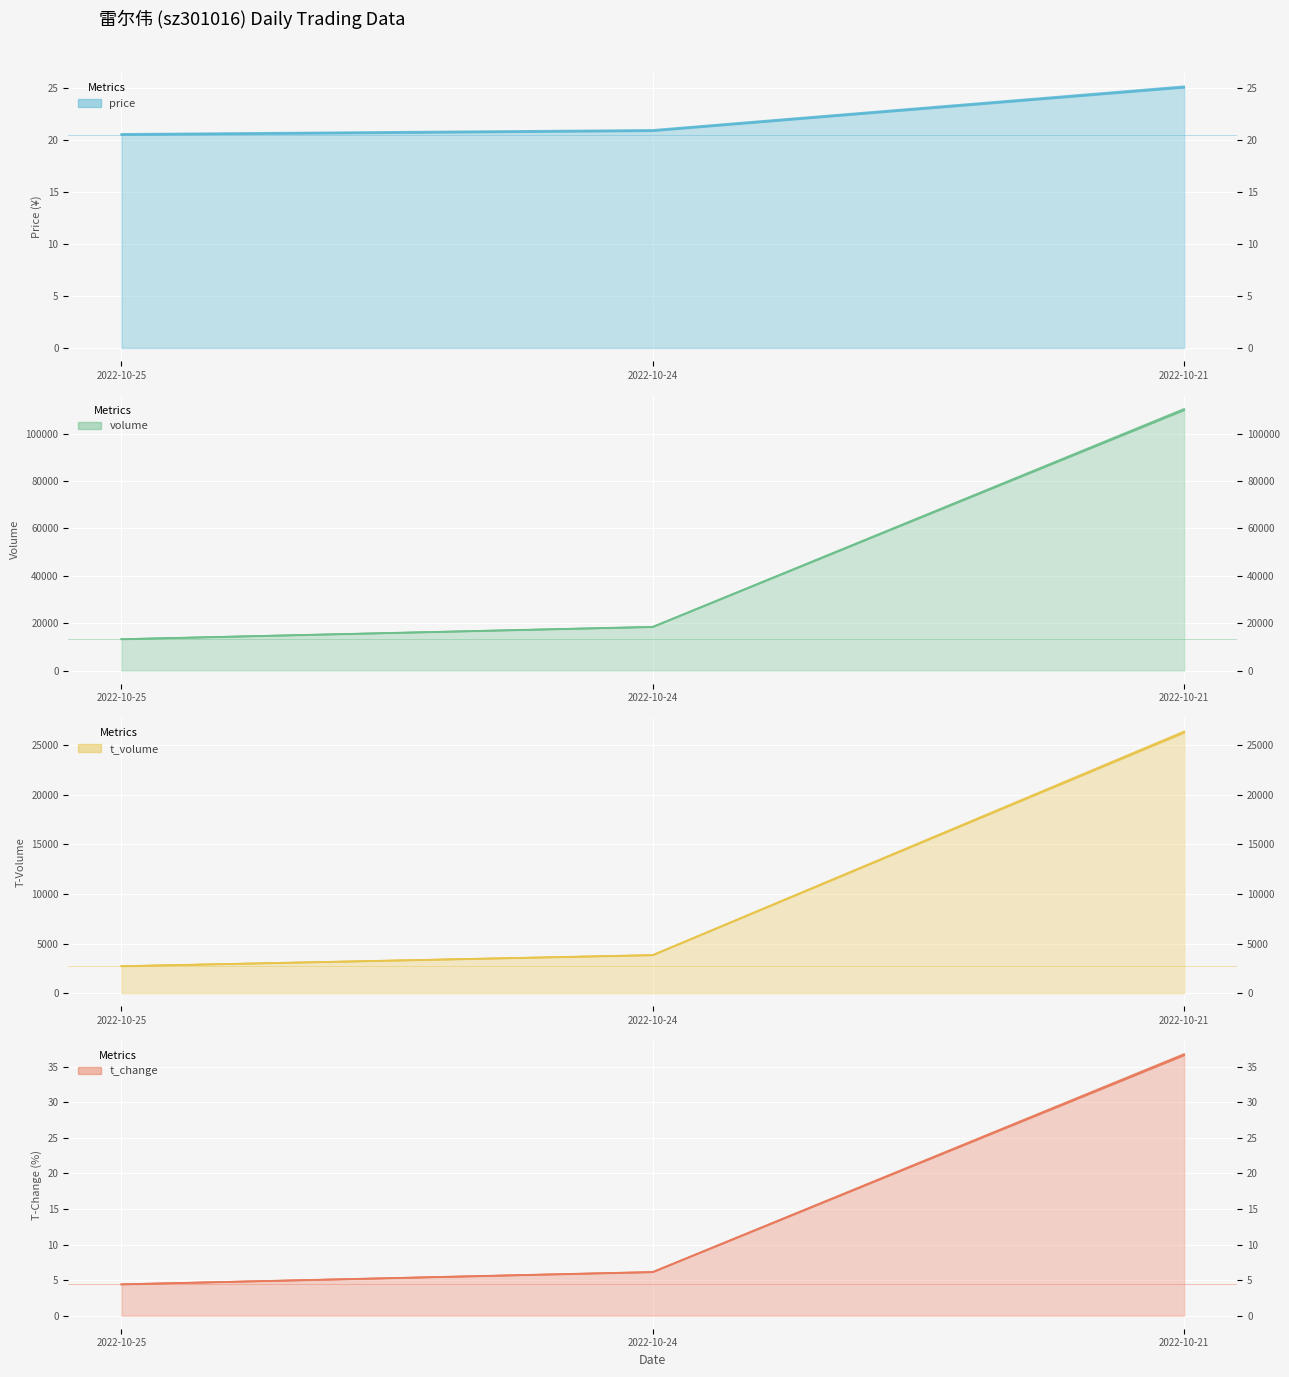

Reading left to right, transcribe all the data shown in this chart.

price: 2022-10-25=20.5	2022-10-24=20.9	2022-10-21=25.1
volume: 2022-10-25=13210.0	2022-10-24=18395.0	2022-10-21=110099.0
t_volume: 2022-10-25=2710.0	2022-10-24=3831.0	2022-10-21=26335.0
t_change: 2022-10-25=4.4	2022-10-24=6.1	2022-10-21=36.7